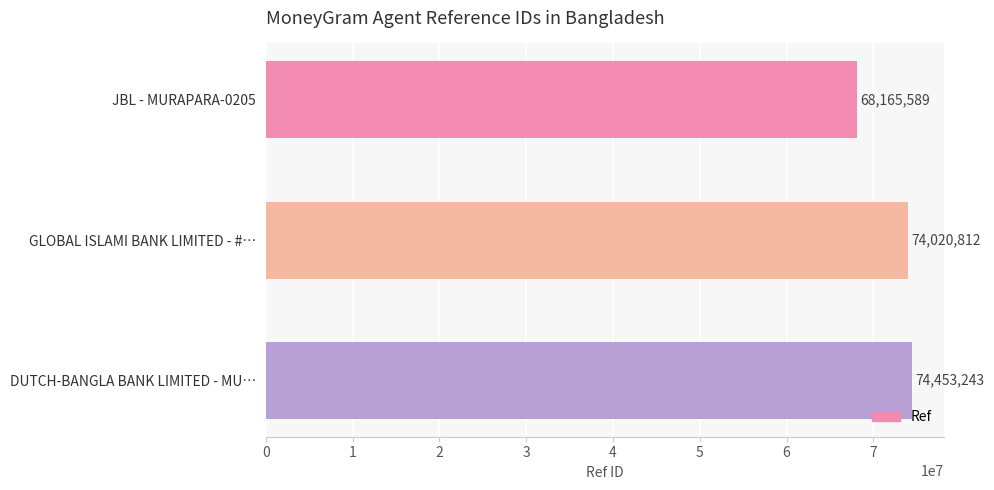

List the labels in order of value, largest first.

DUTCH-BANGLA BANK LIMITED - MU…, GLOBAL ISLAMI BANK LIMITED - #…, JBL - MURAPARA-0205